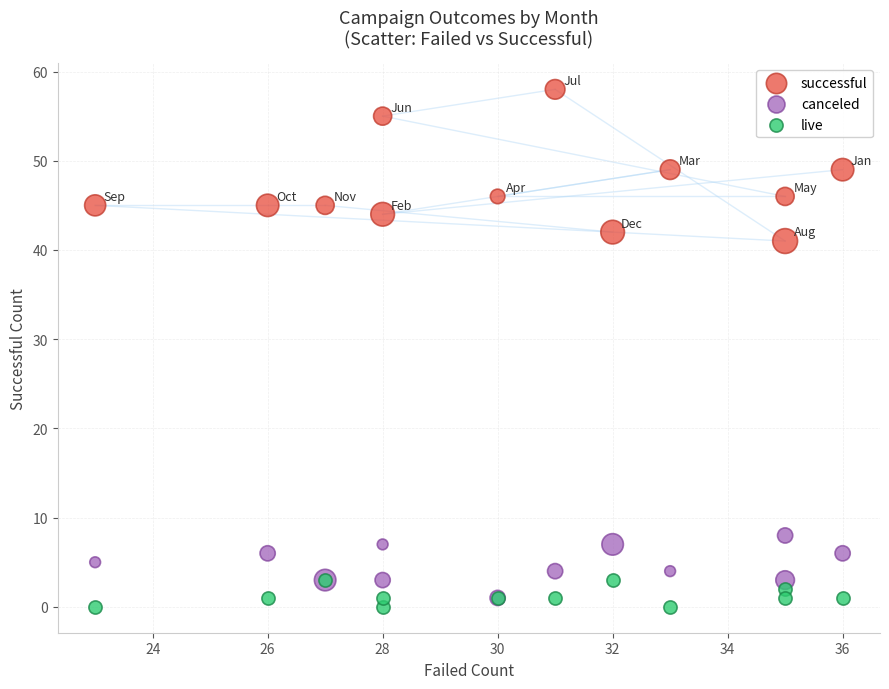

Across all series, what Y value is closest to 29?

41